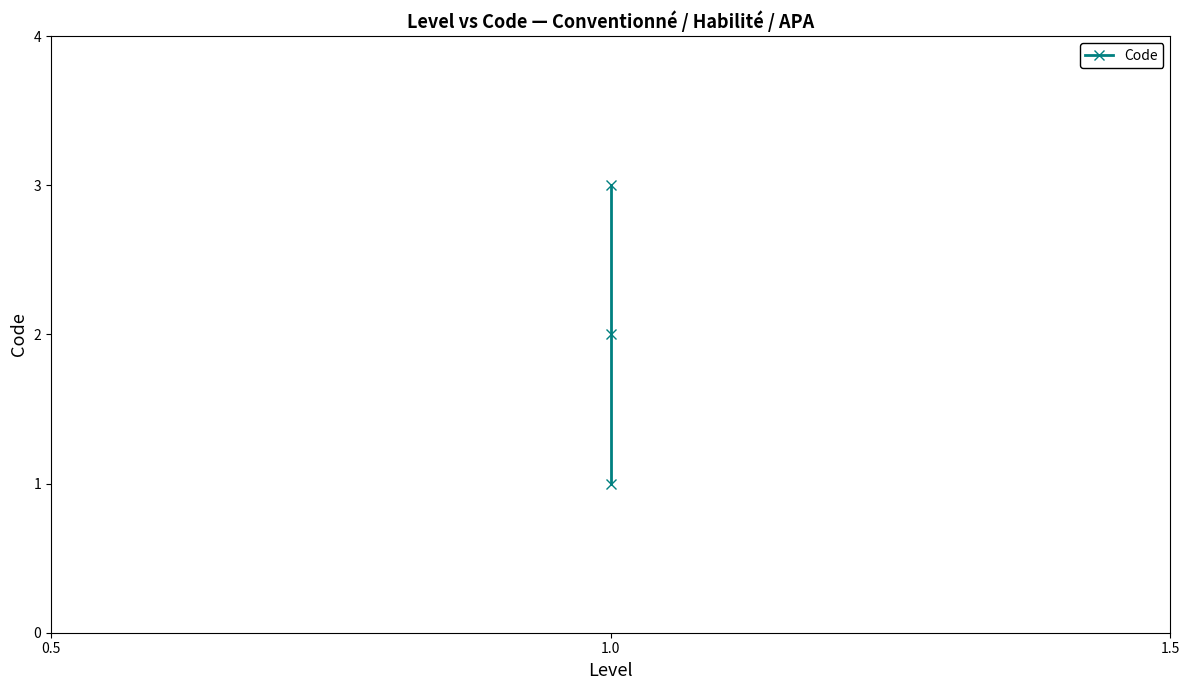

How many values are between 1 and 3?

3